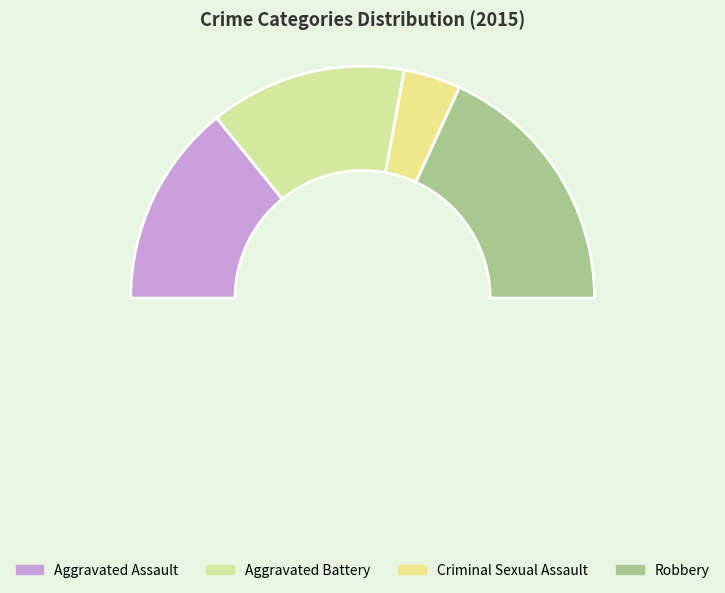

True or false: Robbery accounts for 22% of the total.

False